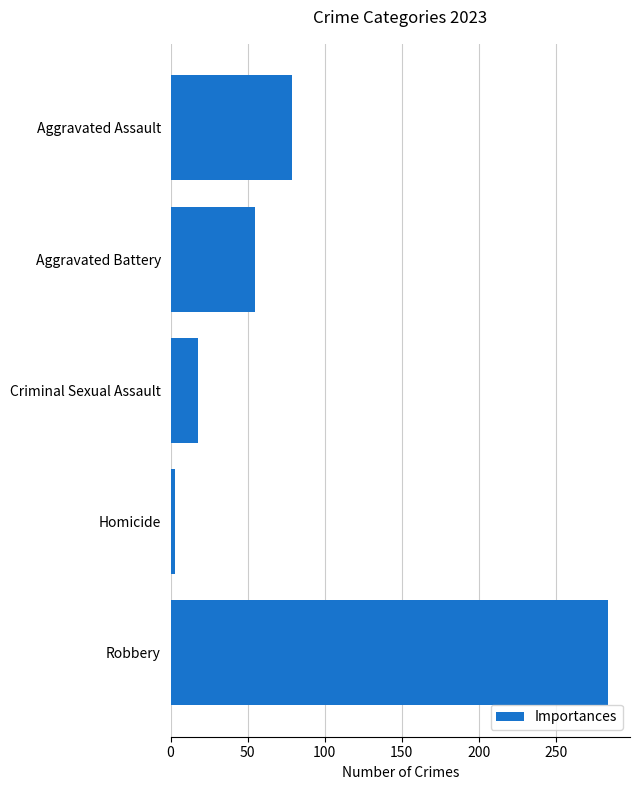

The chart shows a value of 79 at Aggravated Assault. True or false?

True